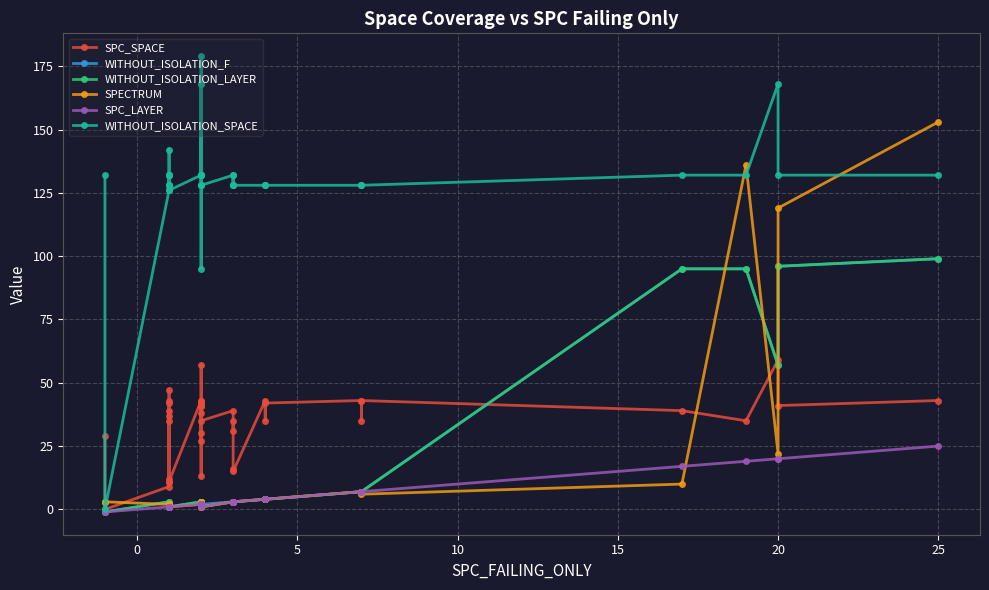

How many values in the WITHOUT_ISOLATION_LAYER series exceed 3?

11